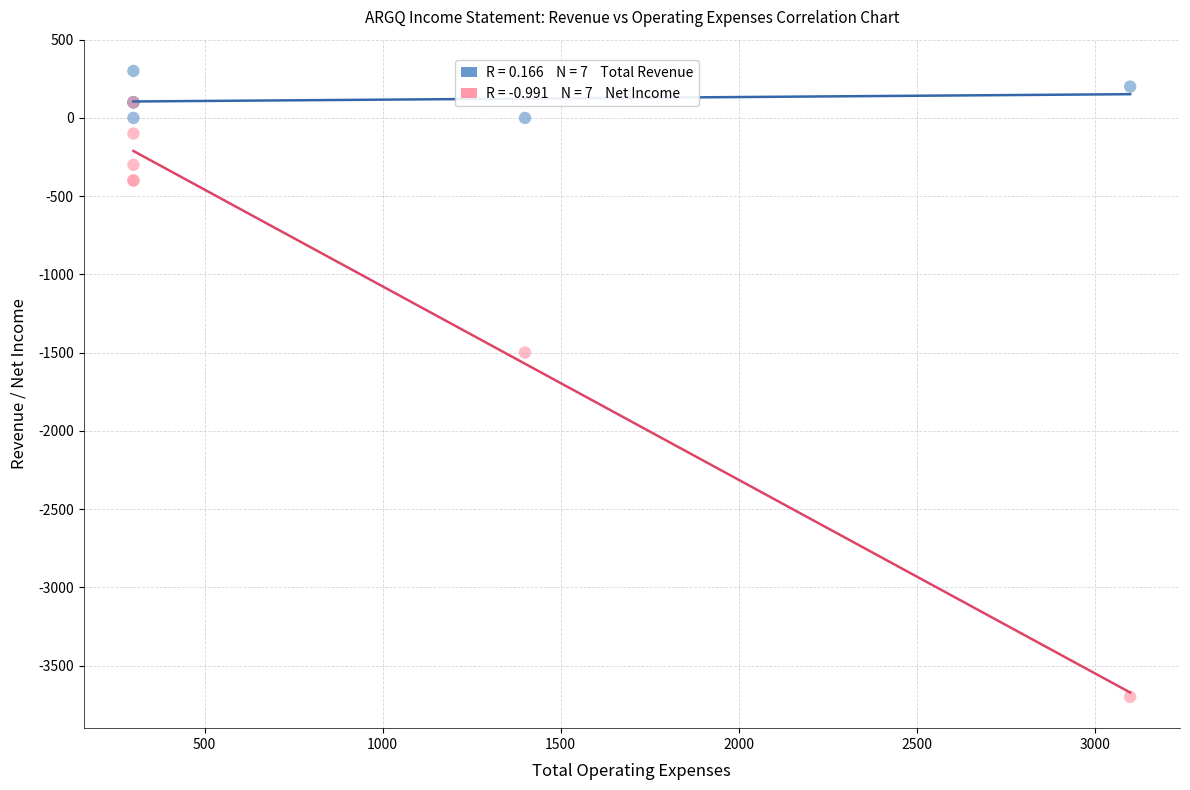

Across all series, what Y value is closest to -1700?

-1500